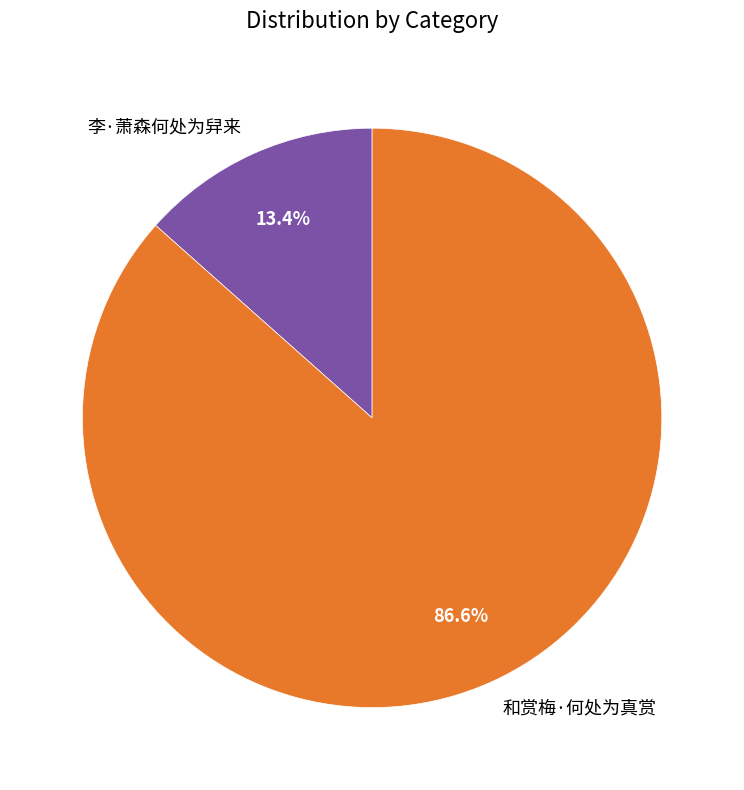

The 李·萧森何处为舁来 slice represents 3% of the pie. True or false?

False